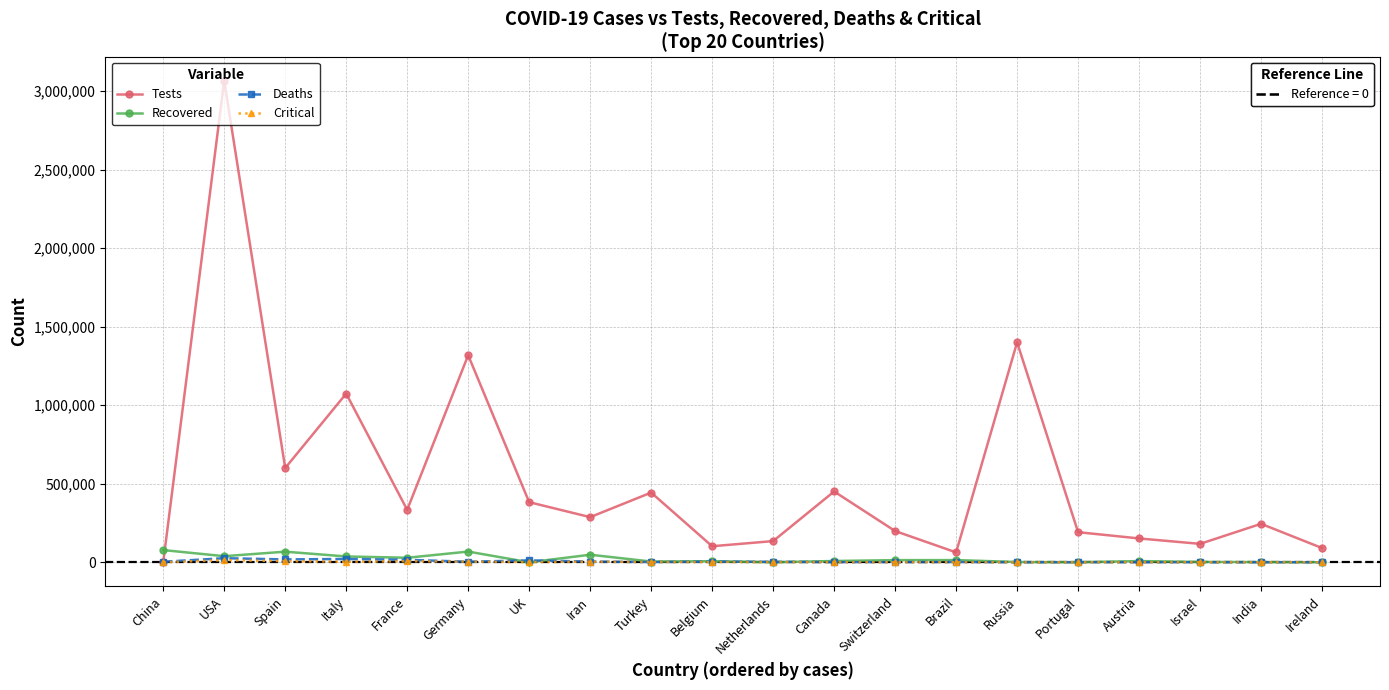

Which label corresponds to the largest value in the chart?

USA